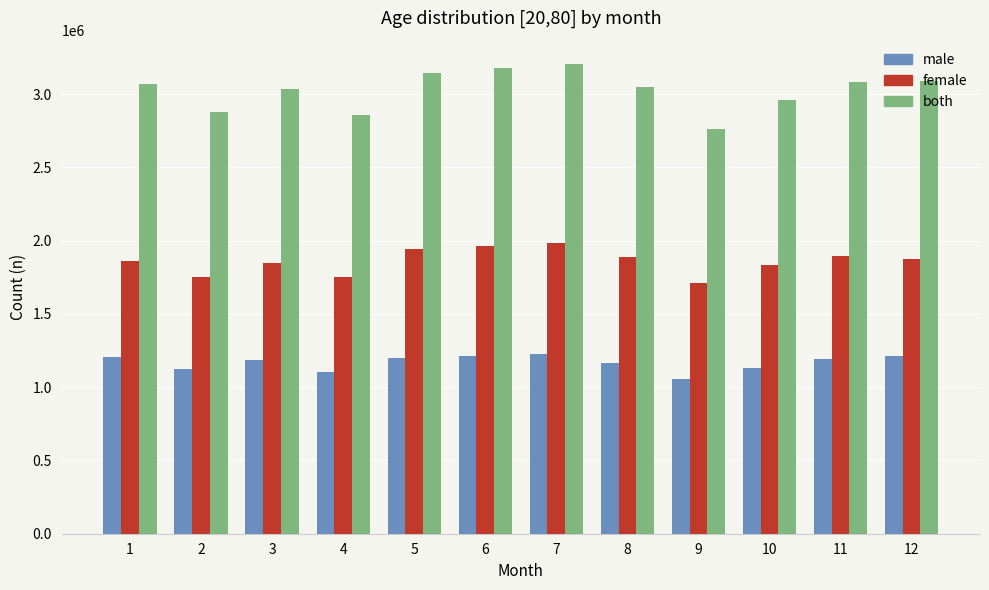

Rank the series by their average value, from highest to lowest.

both, female, male